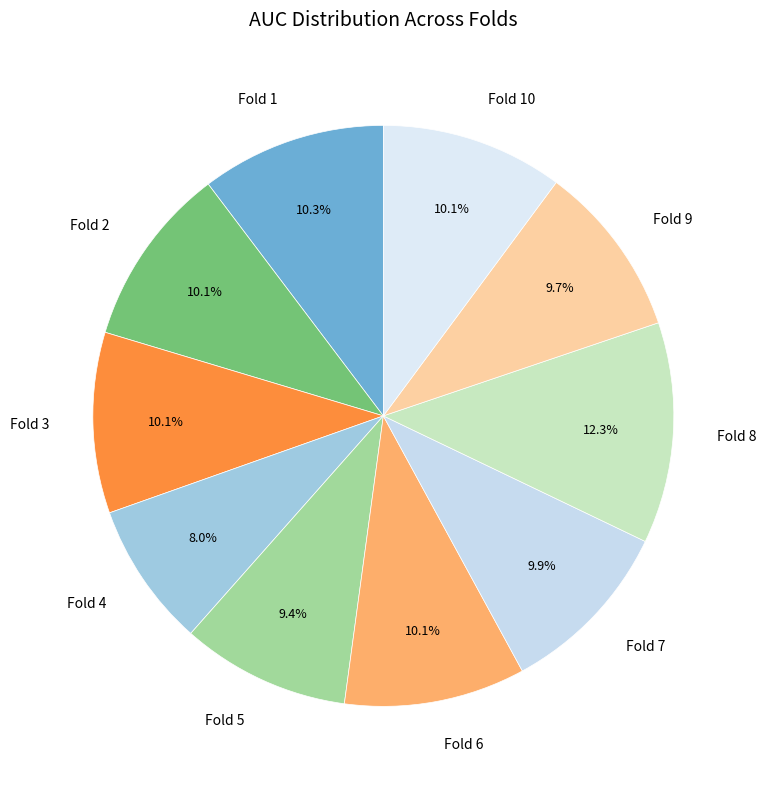

Combined, what portion of the pie is Fold 6 and Fold 4?

18.1%